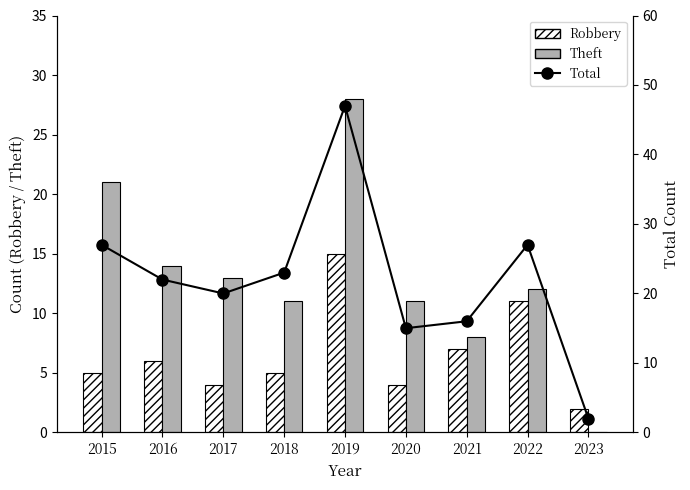

The Total series shows 66 at 2019. True or false?

False